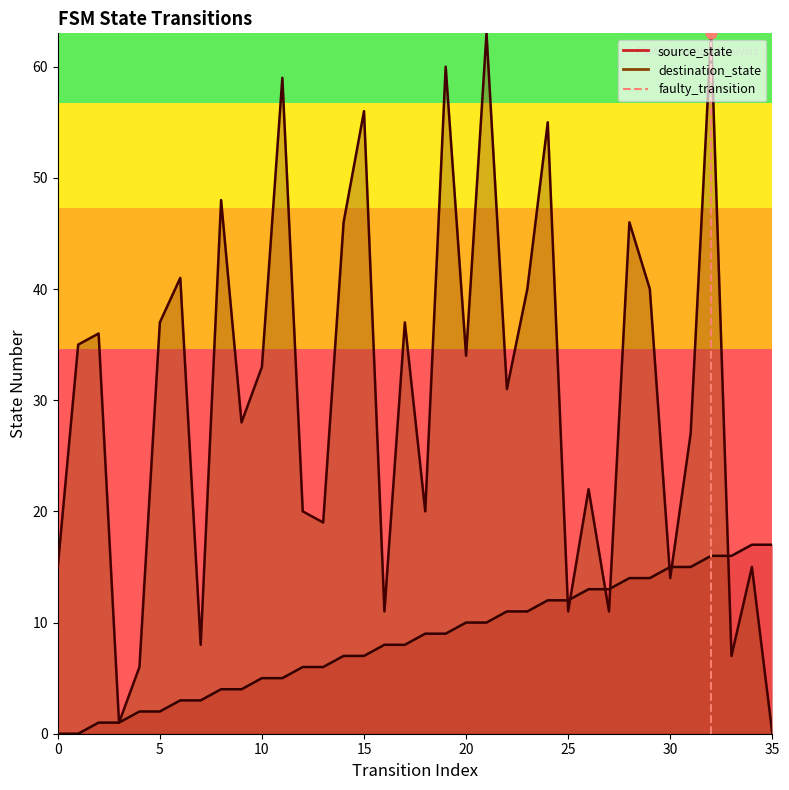

At which category is the sum across all series the highest?

32